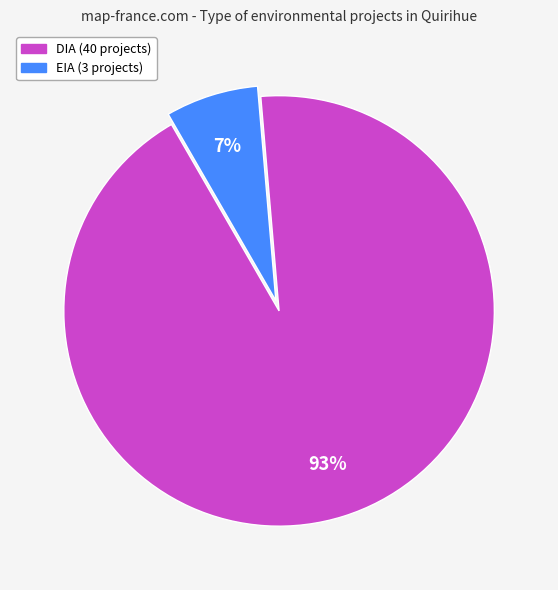

What is the smallest slice in the pie chart?

EIA